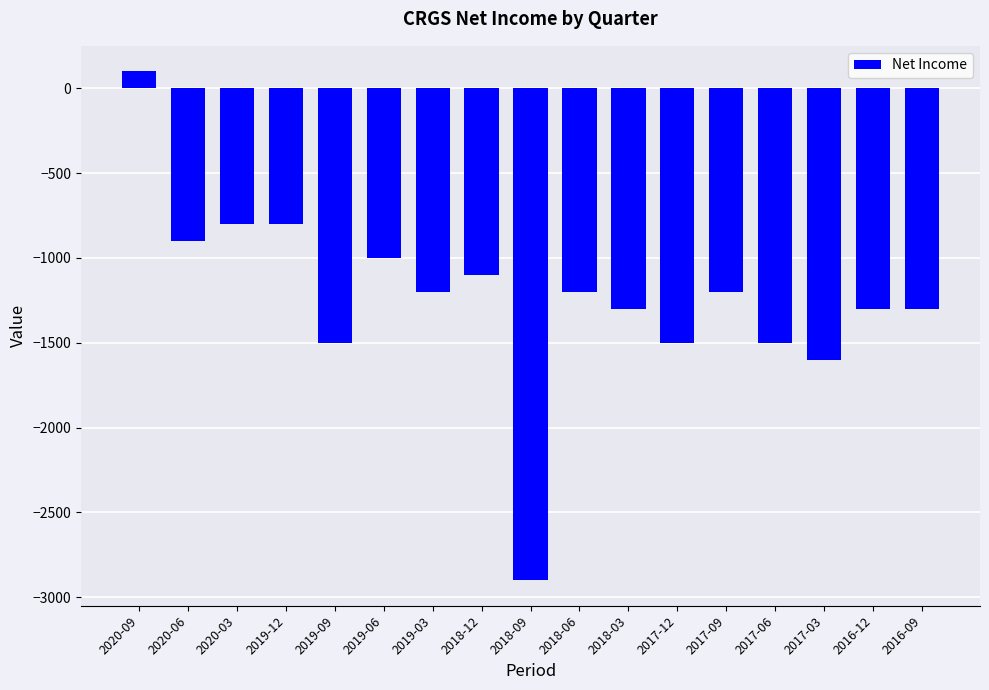

What is the difference between the maximum and minimum values?

3000